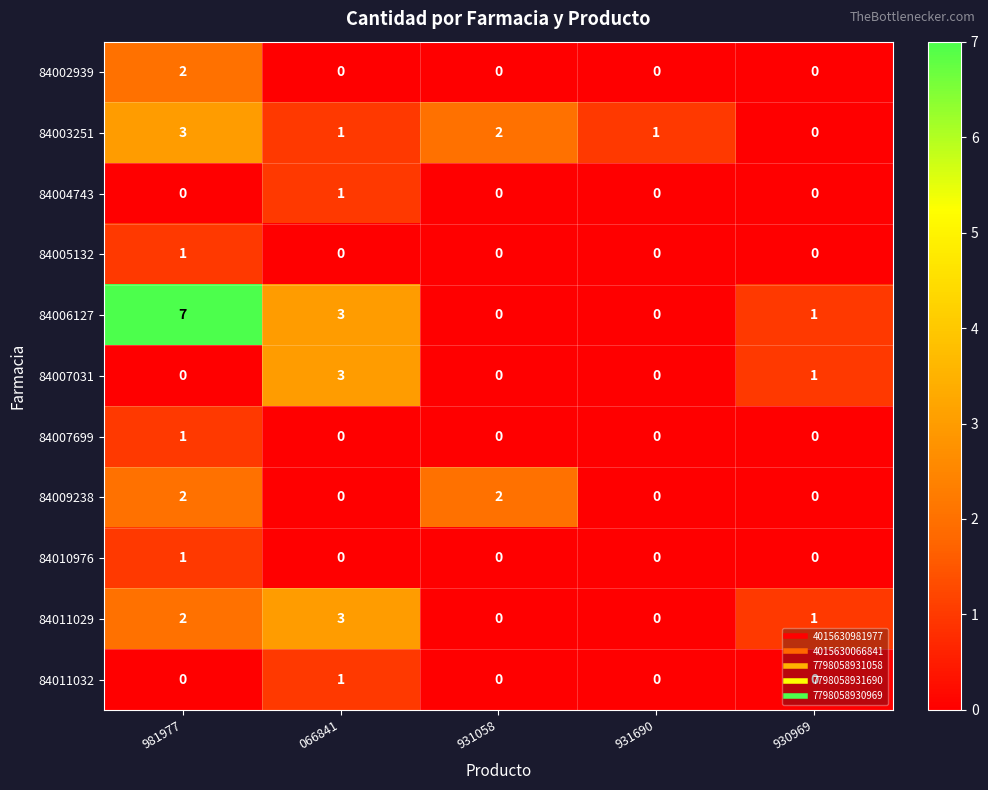

True or false: 84003251 has a value of 2 at 066841.

False